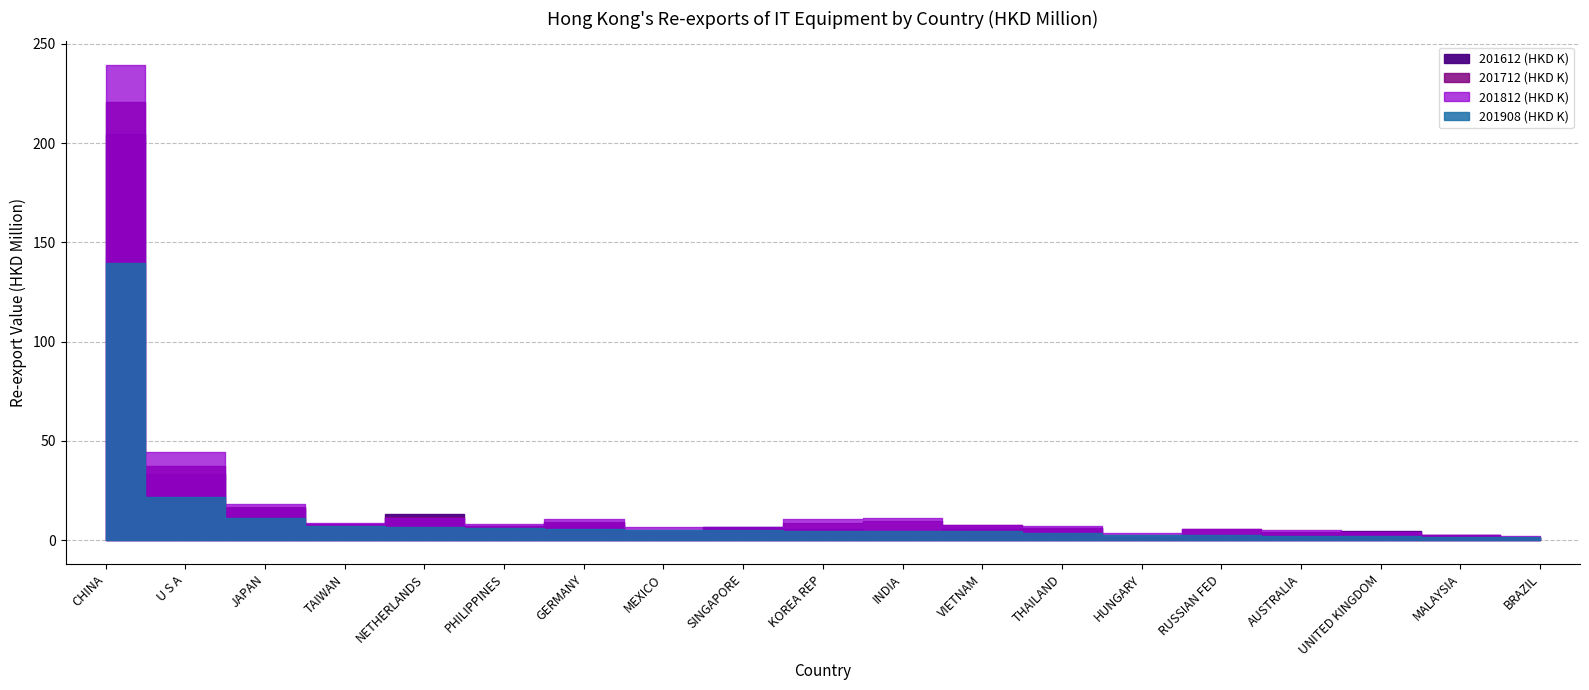

Reading left to right, list all the values displayed in this chart.

201612 (HKD K): 204529613.9	33218868.6	16480948.2	6247393.0	13205103.9	7032697.6	8642264.2	3637775.3	6577234.3	5625588.7	4774557.7	5900190.7	6324862.2	1313656.8	2868735.7	3810150.1	4820194.6	2694655.0	1167719.9
201712 (HKD K): 220581499.0	37600561.3	16880084.0	8162108.0	11863189.0	6990943.3	9142491.5	4646320.1	5698605.6	8533687.4	9718457.2	7716485.9	6322135.2	1749661.4	5509601.2	3947492.5	4340983.2	2550028.8	1628470.4
201812 (HKD K): 239301406.1	44353768.2	18161683.6	8937841.7	11426827.8	8258004.4	10651203.8	6674267.4	6753257.0	10632469.1	11215155.1	7869215.6	6941111.8	3421099.3	5846388.0	5000391.6	4151291.3	2889835.7	2201972.5
201908 (HKD K): 139769508.2	21798142.0	11103806.3	7402109.4	6808120.5	6037893.0	5775759.4	5351621.2	4943649.6	4591675.3	4588240.6	4527085.1	3432224.2	2548432.6	2509799.7	2371867.3	2329420.9	1864144.3	1817050.9